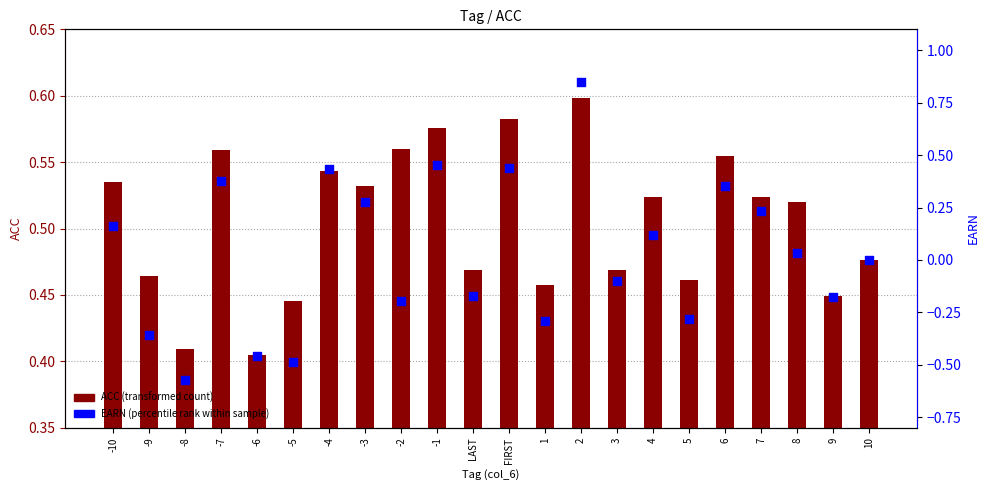

What is the total value across all series at -9?

0.1